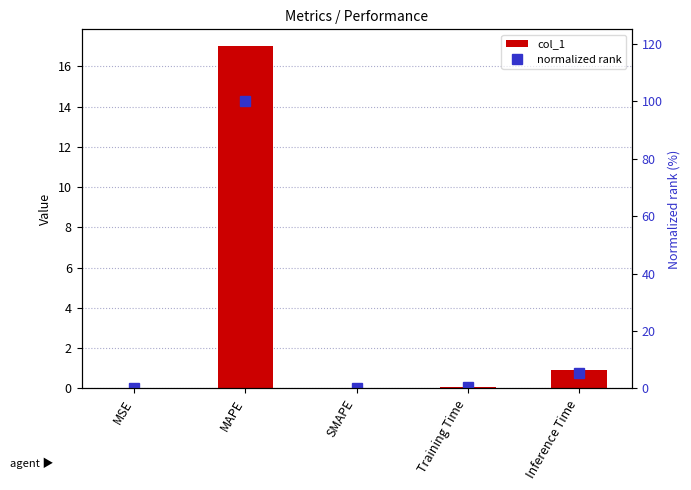

Which category has the highest value in the col_1 series?

MAPE